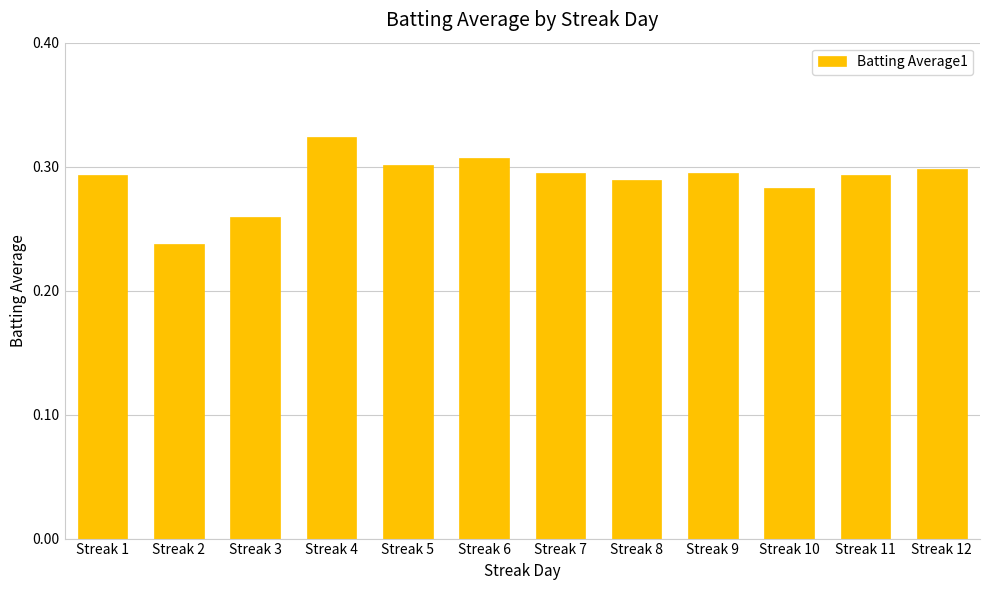

The value at Streak 7 is 0.3. True or false?

True